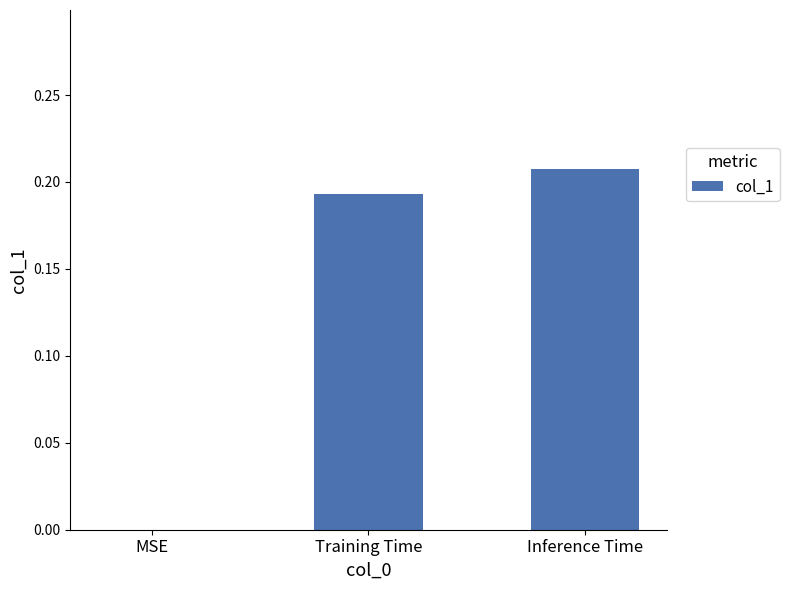

Count the number of values greater than 0.

2